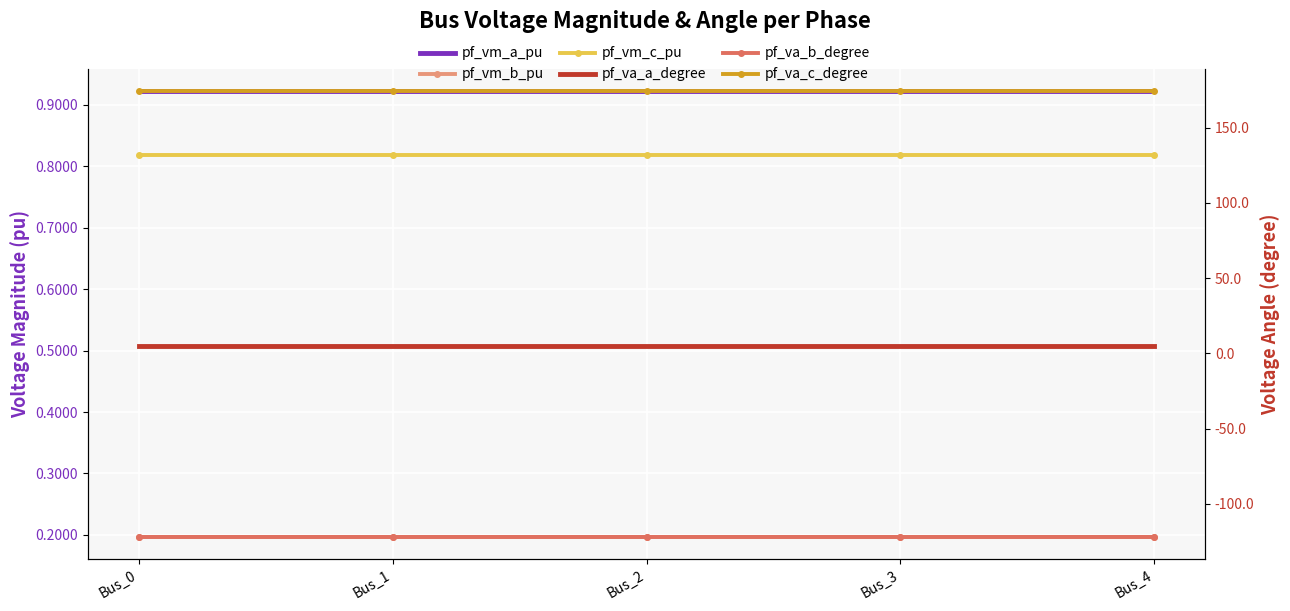

The value of pf_vm_a_pu at Bus_1 is 0.9. True or false?

True